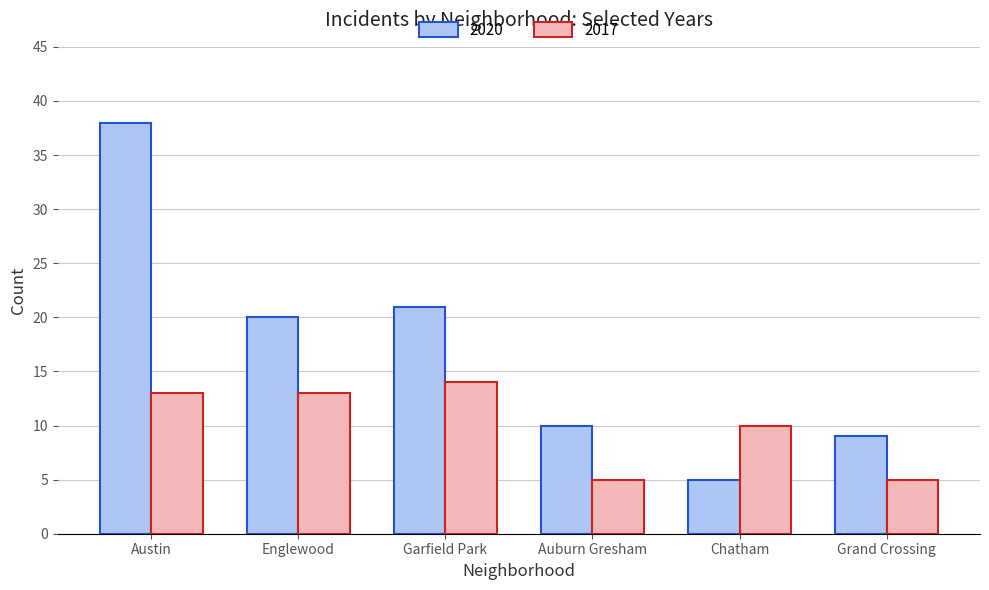

Reading left to right, extract all data points from this chart.

2020: Austin=38	Englewood=20	Garfield Park=21	Auburn Gresham=10	Chatham=5	Grand Crossing=9
2017: Austin=13	Englewood=13	Garfield Park=14	Auburn Gresham=5	Chatham=10	Grand Crossing=5